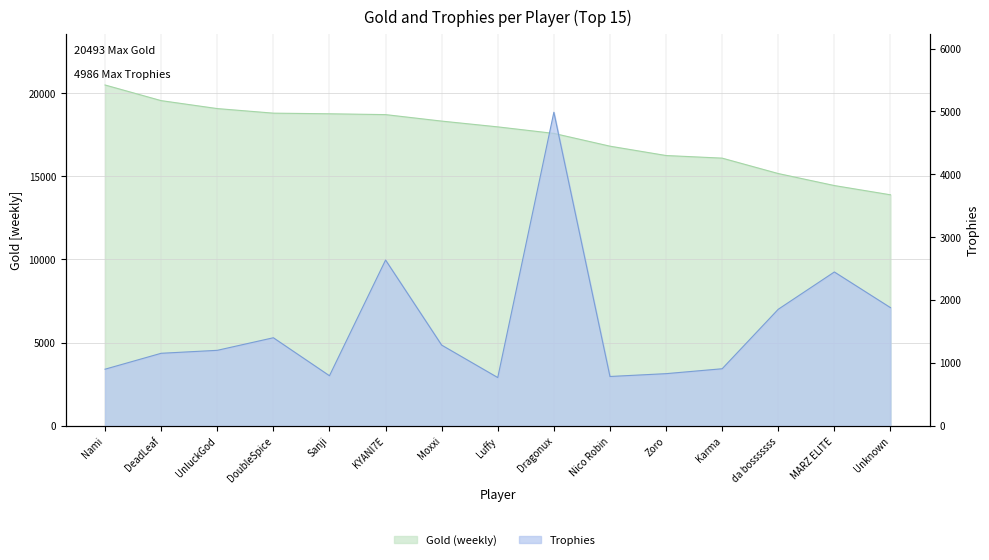

Reading left to right, extract all data points from this chart.

Trophies: Nami=900	DeadLeaf=1153	UnluckGod=1200	DoubleSpice=1400	Sanji=796	KYANI7E=2636	Moxxi=1283	Luffy=767	Dragonux=4986	Nico Robin=784	Zoro=829	Karma=907	da bosssssss=1853	MARZ ELITE=2446	Unknown=1879
Gold: Nami=20493	DeadLeaf=19553	UnluckGod=19075	DoubleSpice=18800	Sanji=18762	KYANI7E=18712	Moxxi=18322	Luffy=17975	Dragonux=17582	Nico Robin=16814	Zoro=16252	Karma=16095	da bosssssss=15168	MARZ ELITE=14446	Unknown=13890